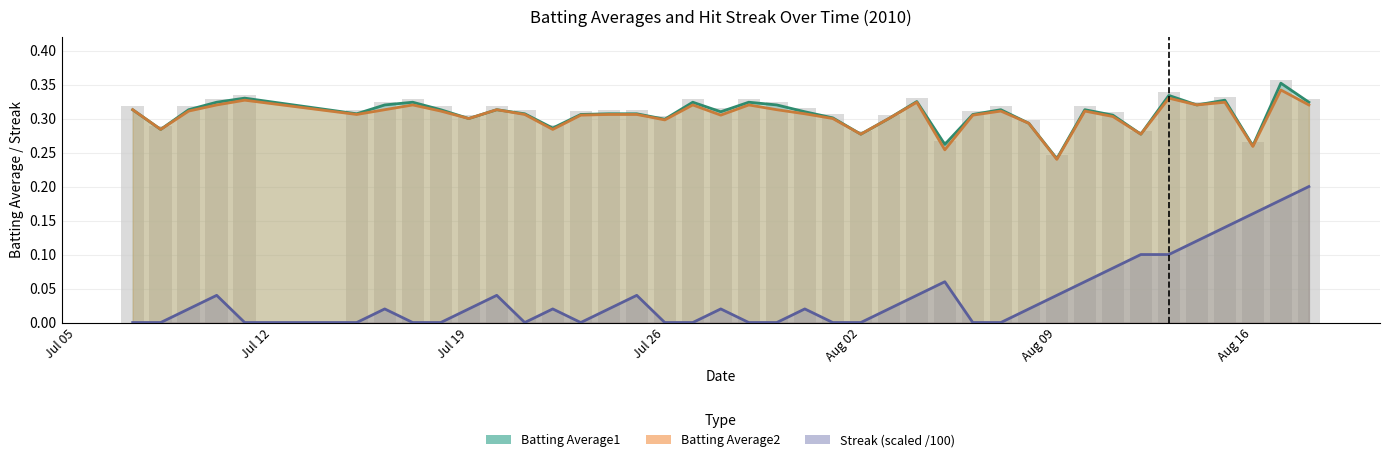

Which series has the widest spread of values?

Streak